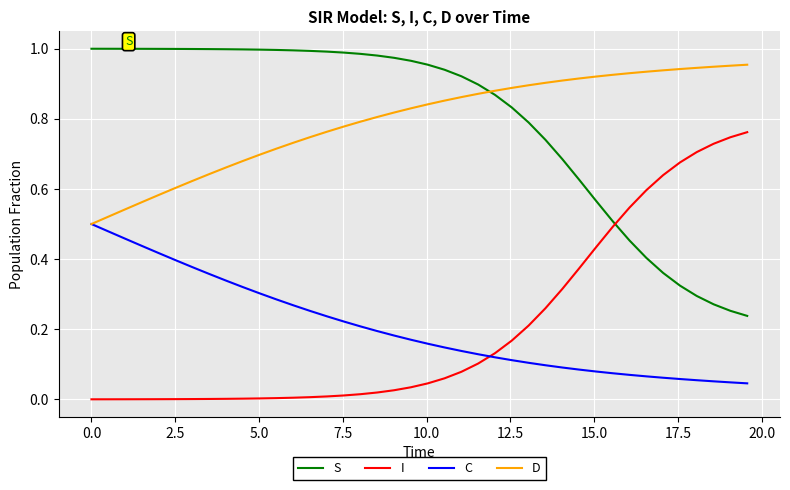

True or false: I and D intersect in this chart.

False